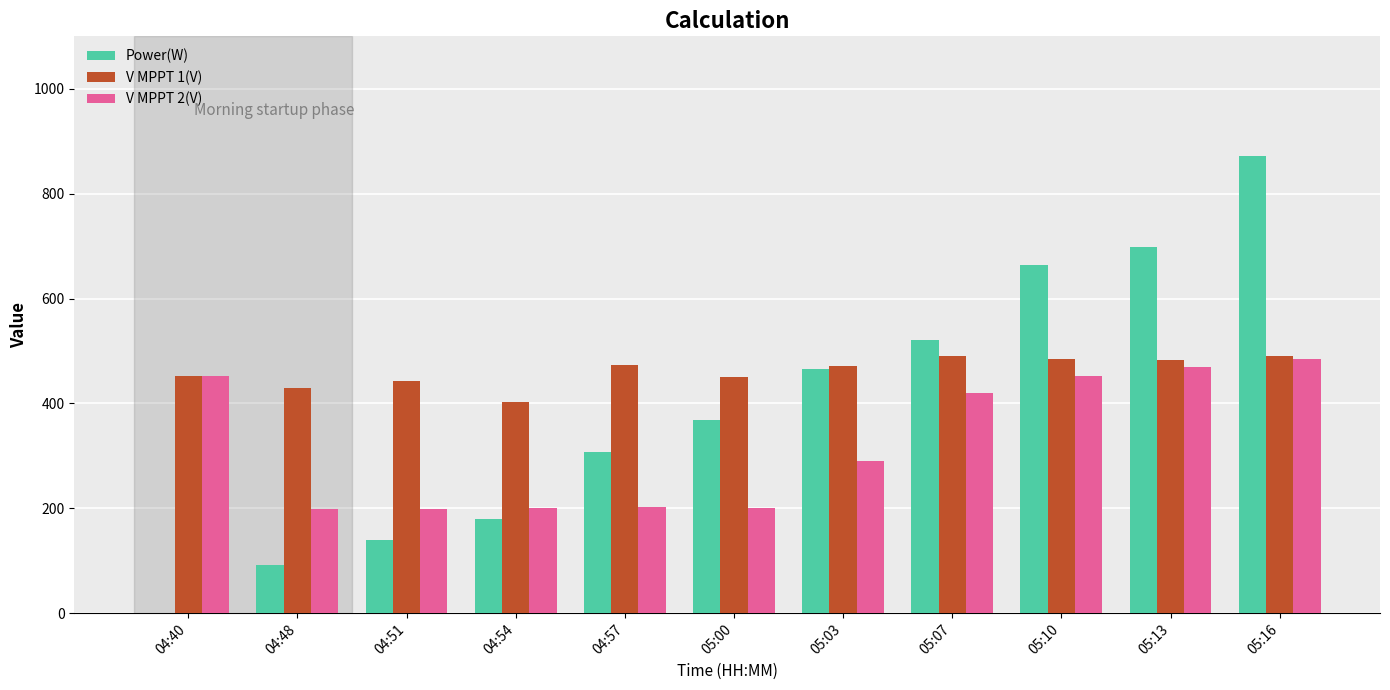

How many data points in V MPPT 1(V) are above 471?

6